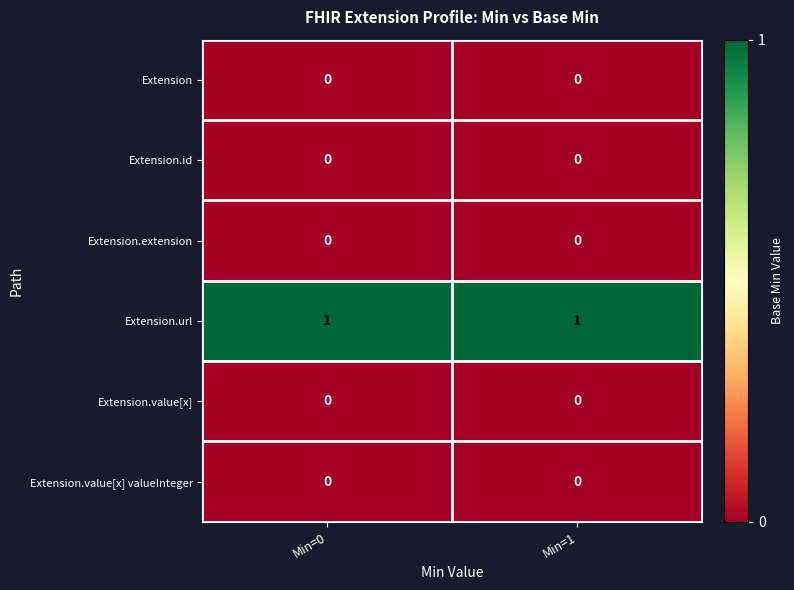

The value of Extension.extension at Min=0 is 0. True or false?

True